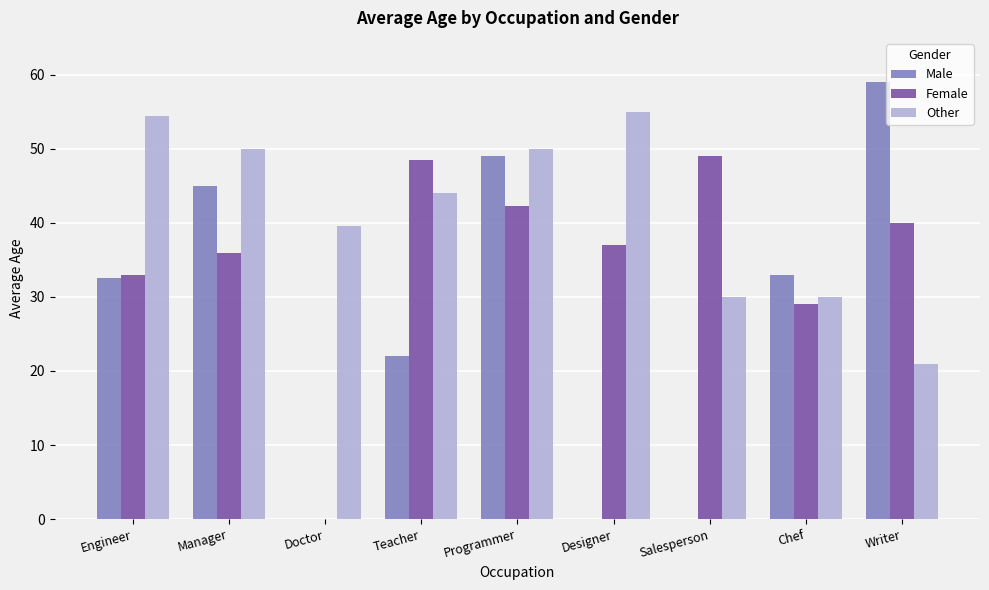

How many data points does each series have?

9